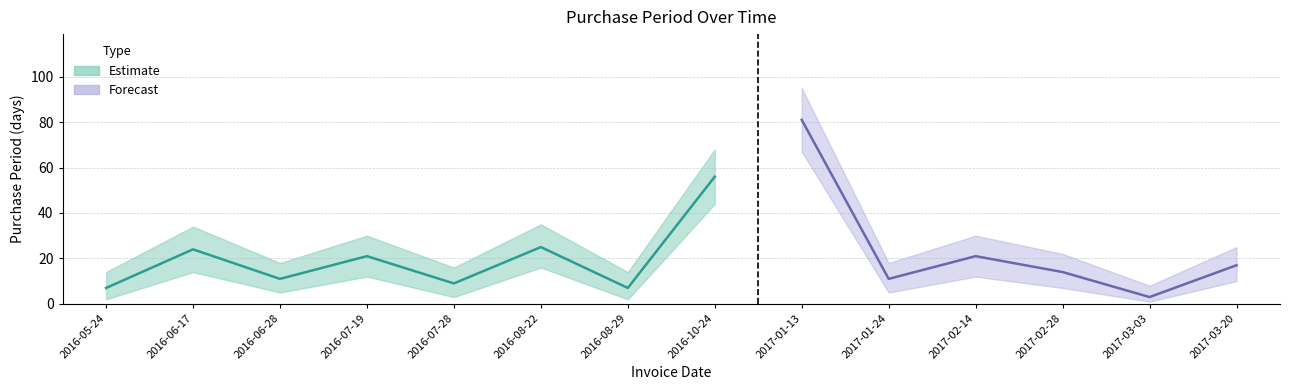

Reading left to right, what are all the values shown in this chart?

PurchasePeriod: 2016-05-24=7	2016-06-17=24	2016-06-28=11	2016-07-19=21	2016-07-28=9	2016-08-22=25	2016-08-29=7	2016-10-24=56	2017-01-13=81	2017-01-24=11	2017-02-14=21	2017-02-28=14	2017-03-03=3	2017-03-20=17
Upper: 2016-05-24=14	2016-06-17=34	2016-06-28=18	2016-07-19=30	2016-07-28=16	2016-08-22=35	2016-08-29=14	2016-10-24=68	2017-01-13=95	2017-01-24=18	2017-02-14=30	2017-02-28=22	2017-03-03=8	2017-03-20=25
Lower: 2016-05-24=2	2016-06-17=14	2016-06-28=5	2016-07-19=12	2016-07-28=3	2016-08-22=16	2016-08-29=2	2016-10-24=44	2017-01-13=67	2017-01-24=5	2017-02-14=12	2017-02-28=7	2017-03-03=1	2017-03-20=10